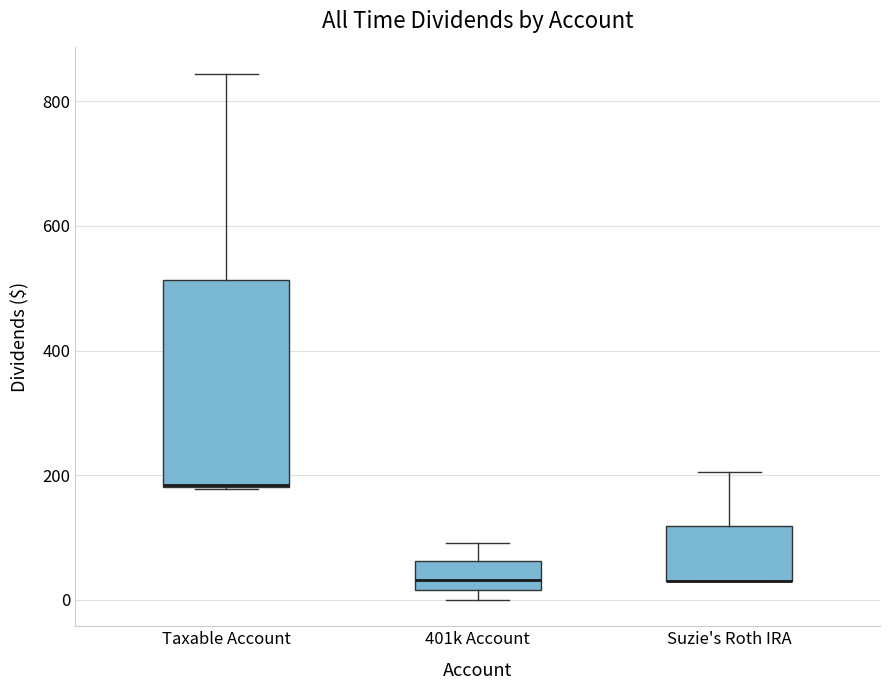

Where is the lower edge of the box for 401k Account on the y-axis? The values are not printed on the chart, so give them approximately, as read against the axis.

20